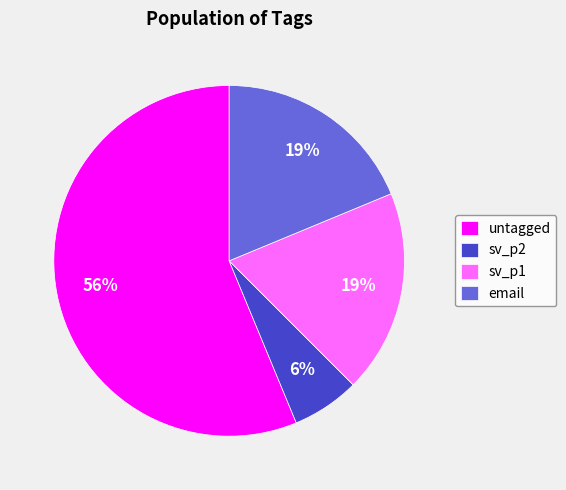

True or false: sv_p2 accounts for 6% of the total.

True